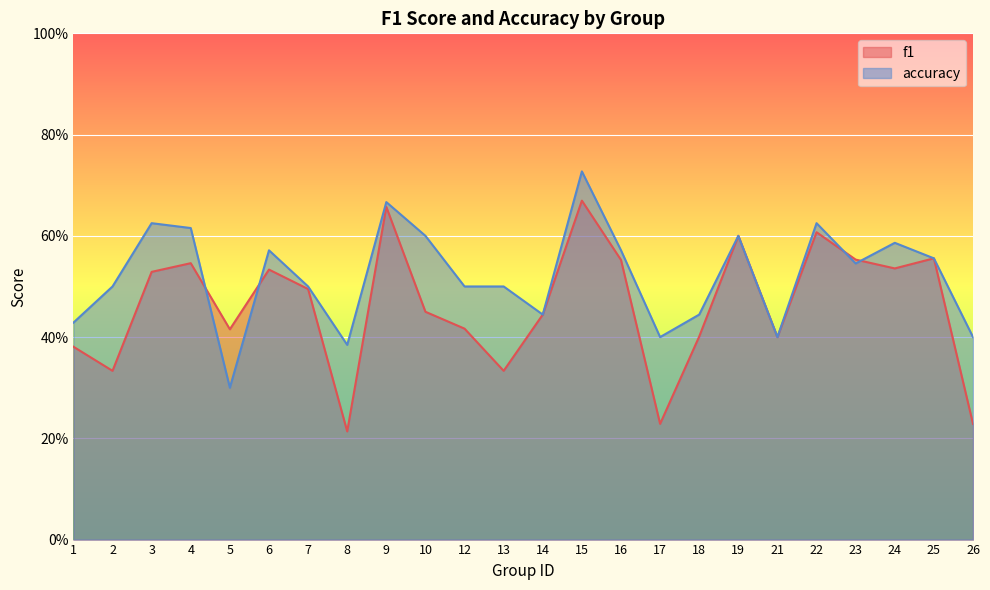

Does the chart display data point markers on the line(s)?

No